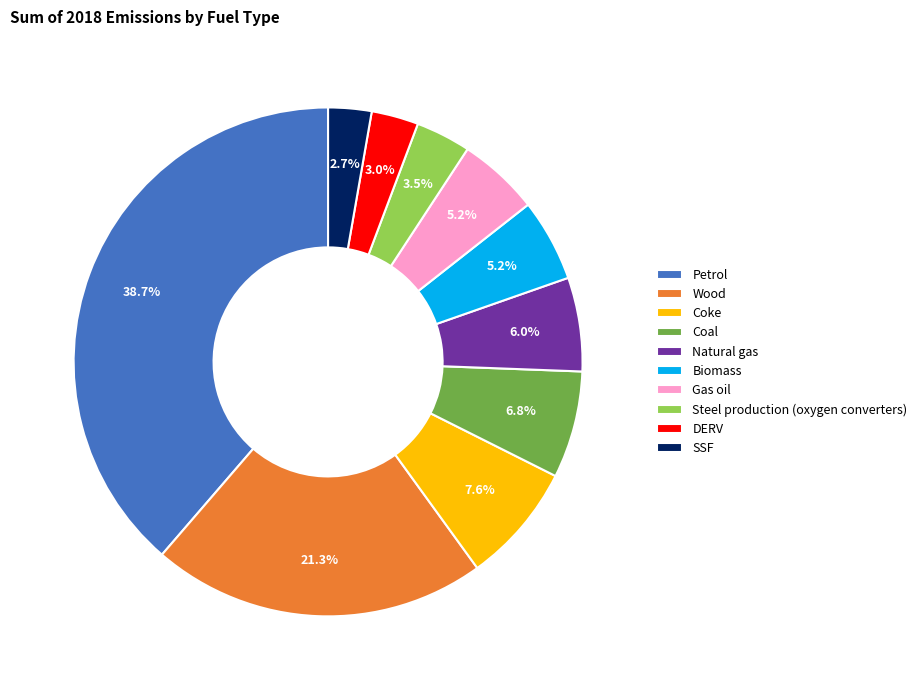

How much of the chart is everything except Coal?

93.2%